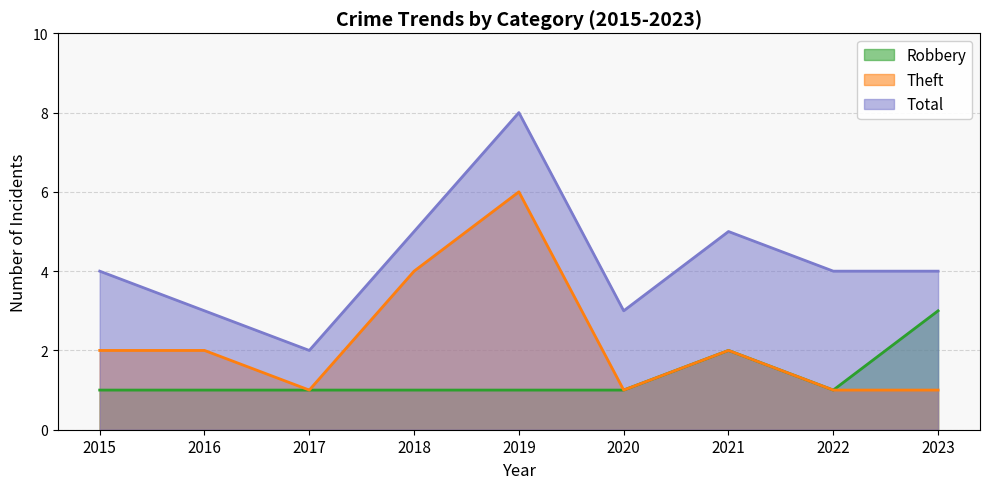

What value does the Robbery series have at 2023?

3